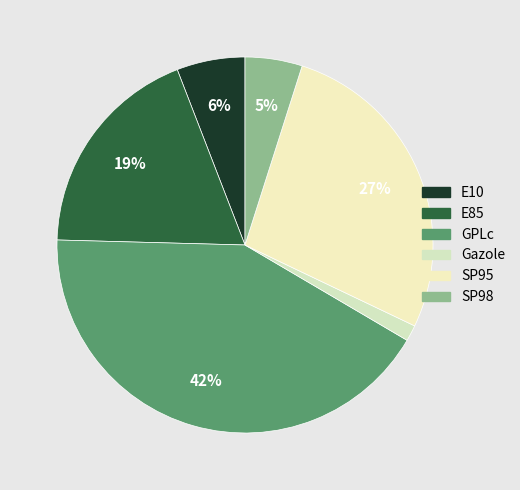

Count the number of slices in the pie.

6